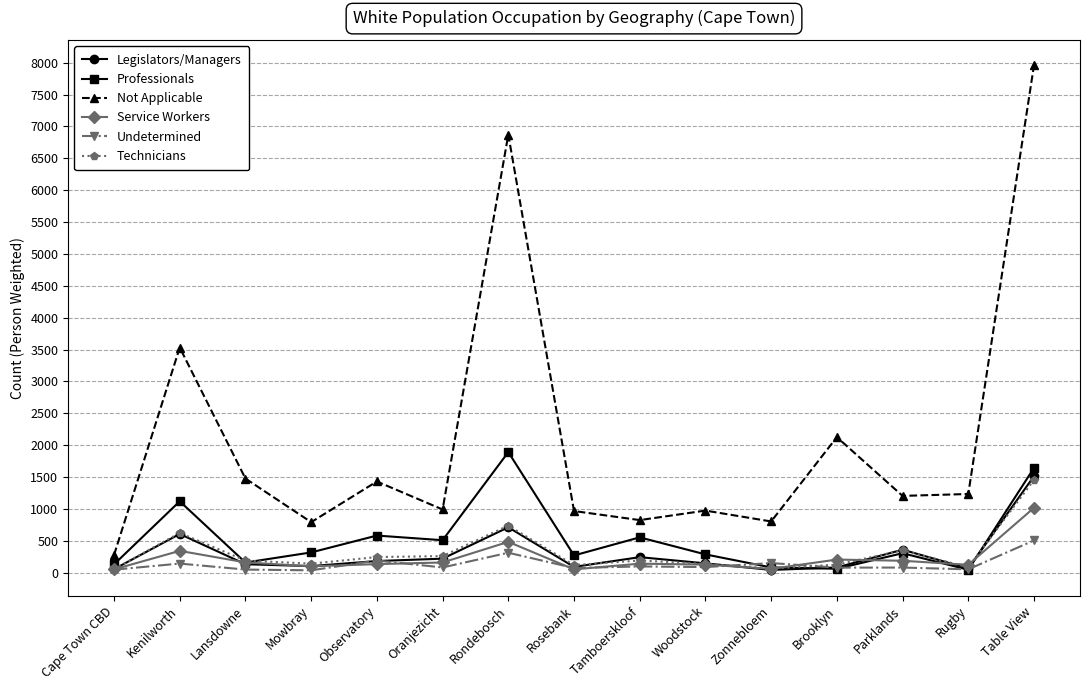

Is it true that Not Applicable equals 3108.1 at Brooklyn?

False